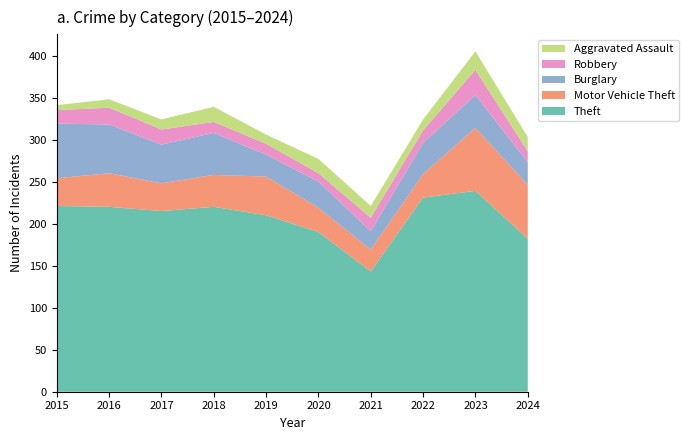

Reading left to right, transcribe all the data shown in this chart.

Theft: 221	220	215	220	210	190	143	231	239	182
Motor Vehicle Theft: 33	40	33	38	46	29	26	28	75	64
Burglary: 65	58	46	50	26	31	22	37	39	27
Robbery: 16	20	18	13	13	10	16	15	30	13
Aggravated Assault: 6	10	12	18	11	17	14	13	22	17